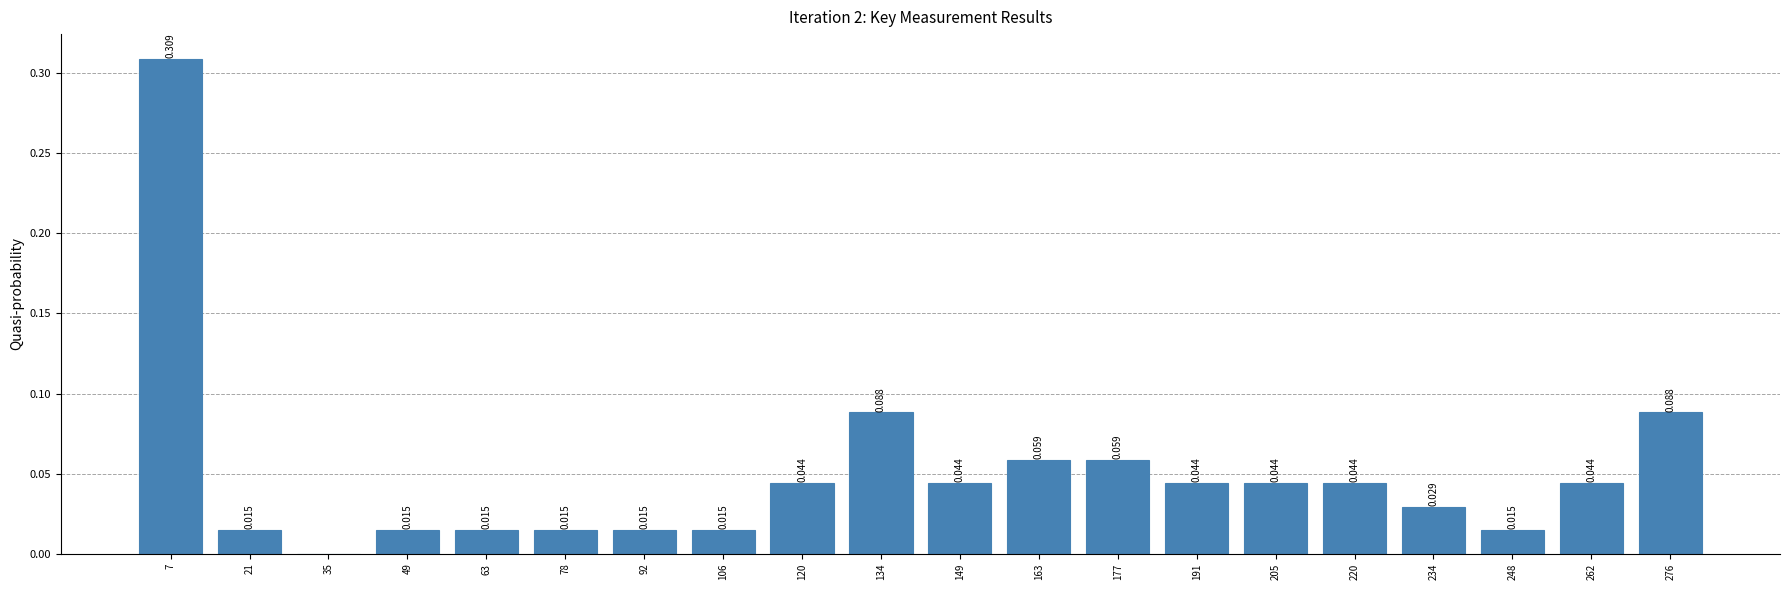

Which range on the x-axis has the tallest bar?

0.0 to 14.2